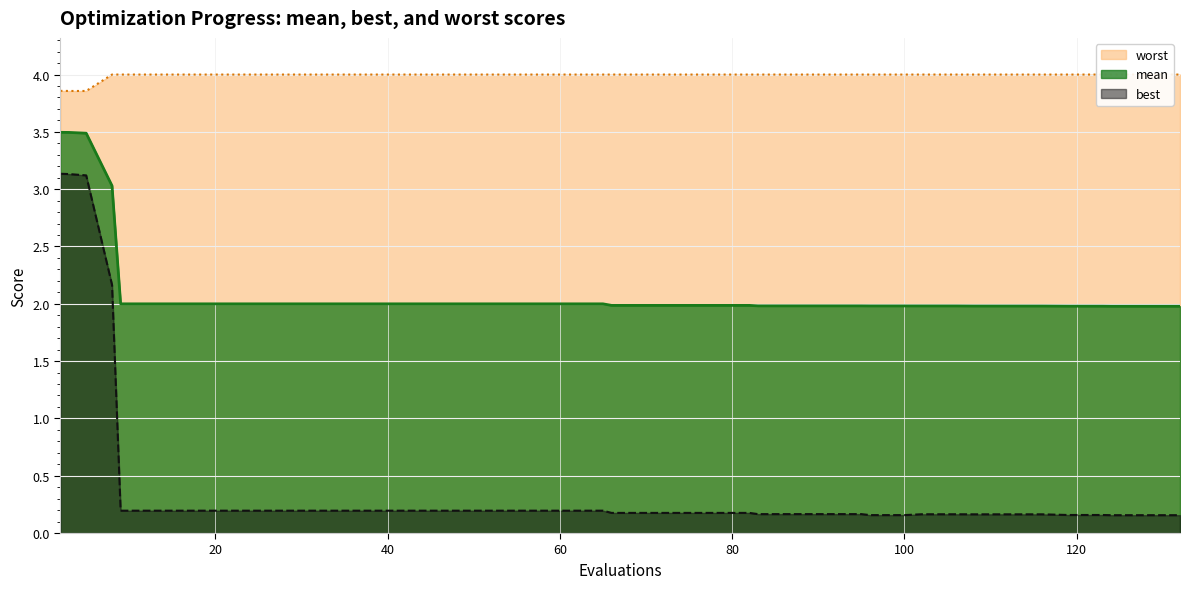

List the labels in order of mean value, smallest first.

124, 128, 132, 119, 123, 108, 112, 116, 102, 106, 96, 100, 83, 87, 91, 95, 66, 70, 74, 78, 82, 9, 13, 17, 21, 25, 29, 33, 37, 41, 45, 49, 53, 57, 61, 65, 8, 5, 3, 2